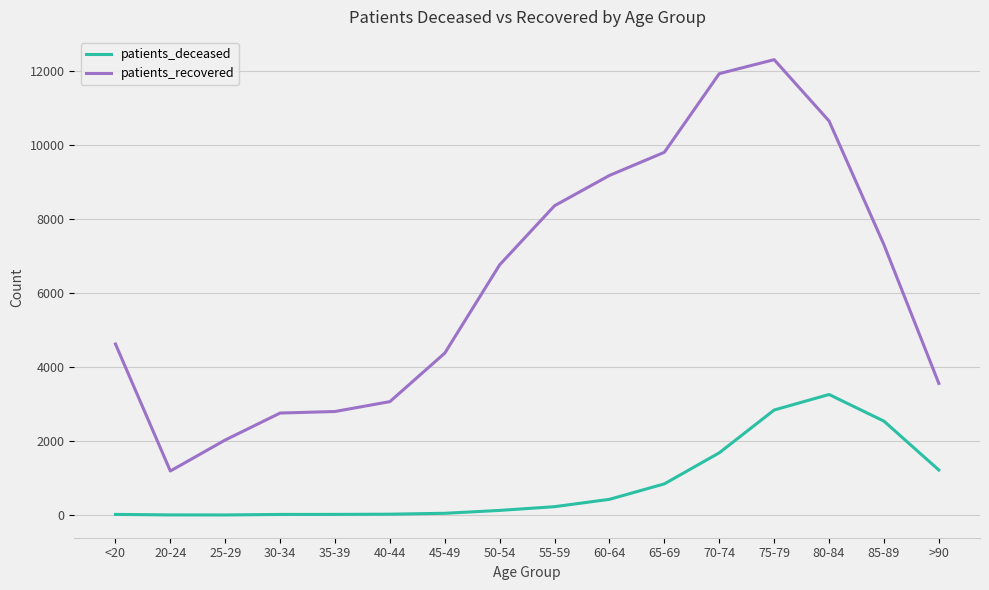

True or false: patients_deceased and patients_recovered intersect in this chart.

False